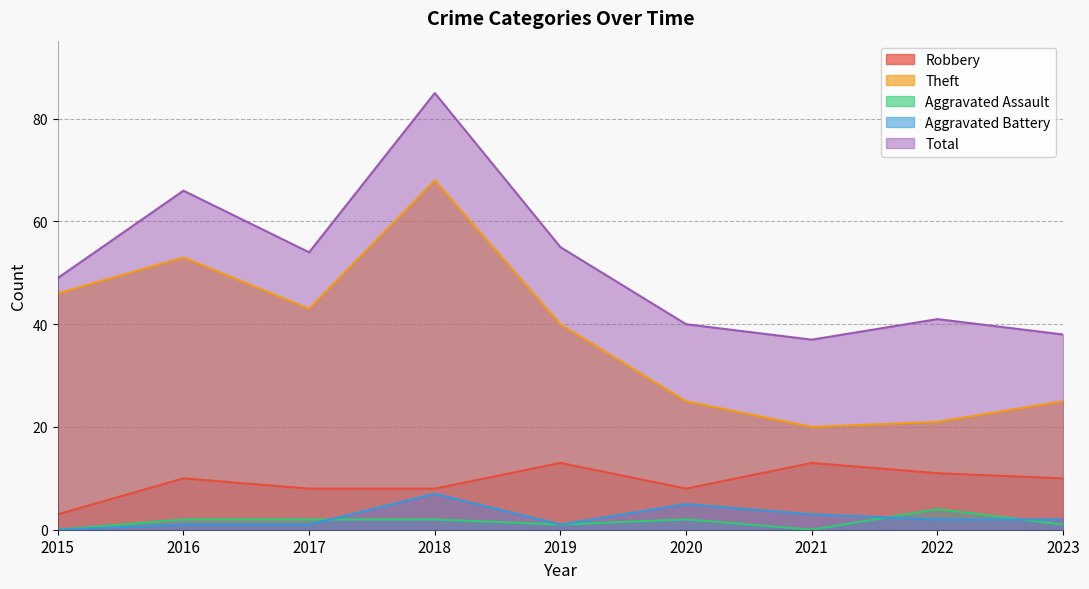

True or false: Aggravated Assault and Total intersect in this chart.

False